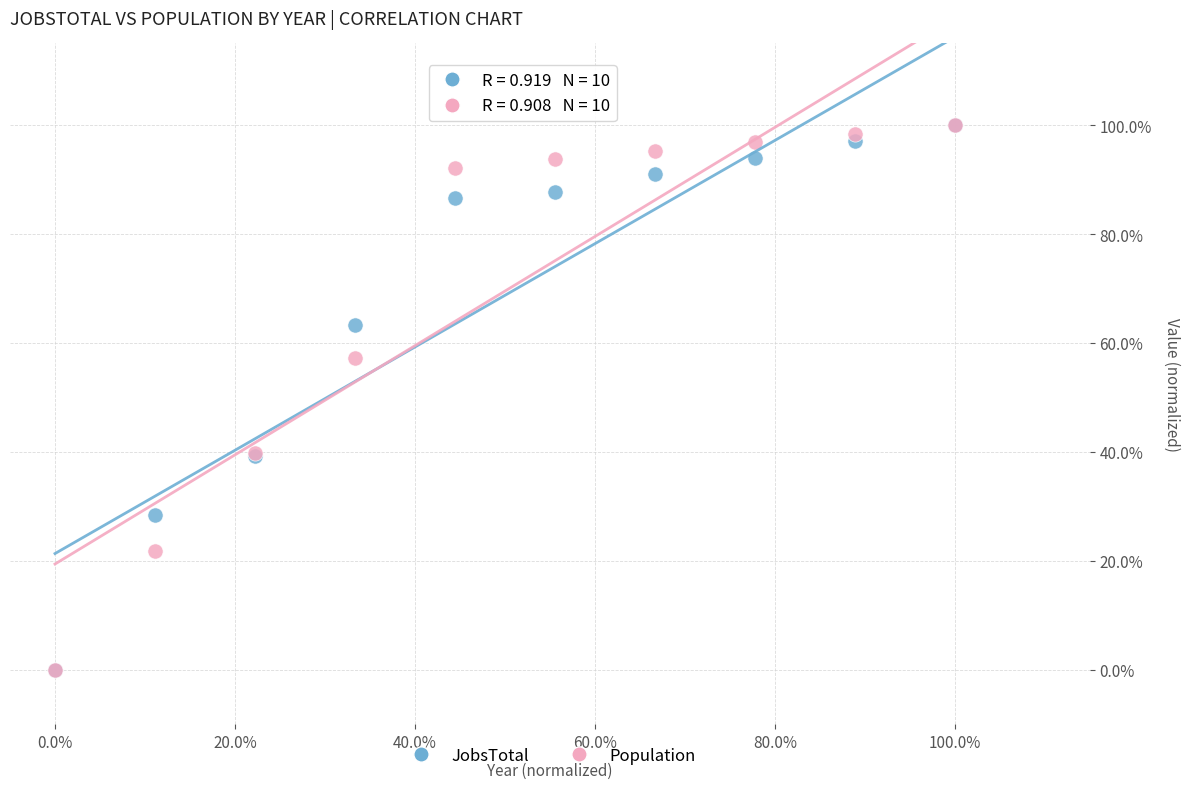

What are all the series names shown in the legend?

JobsTotal, Population